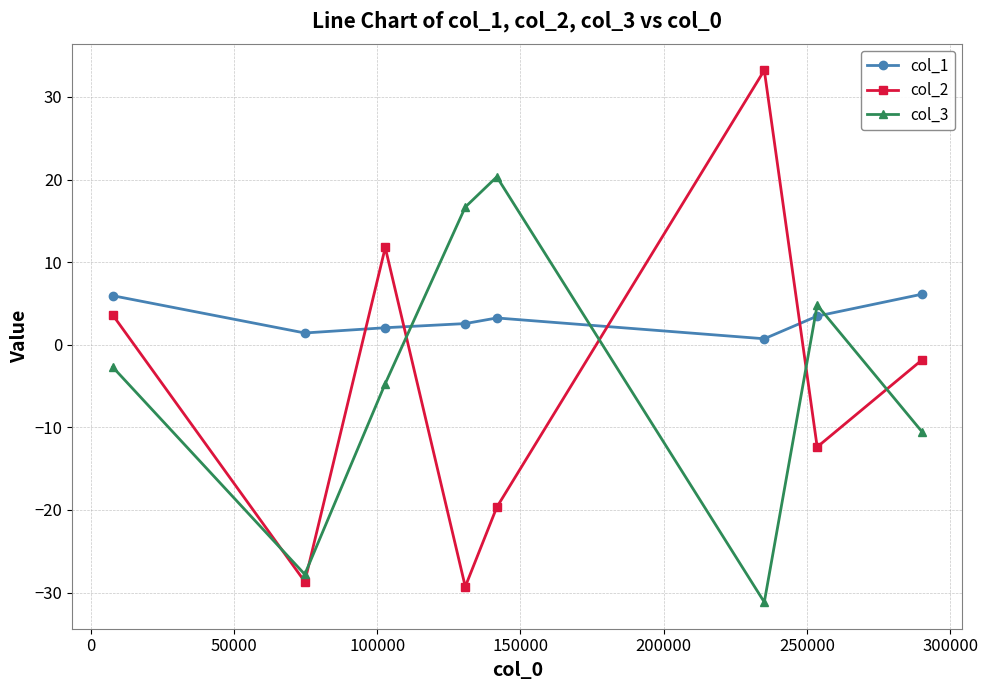

List the series in order of their peak value, highest first.

col_2, col_3, col_1